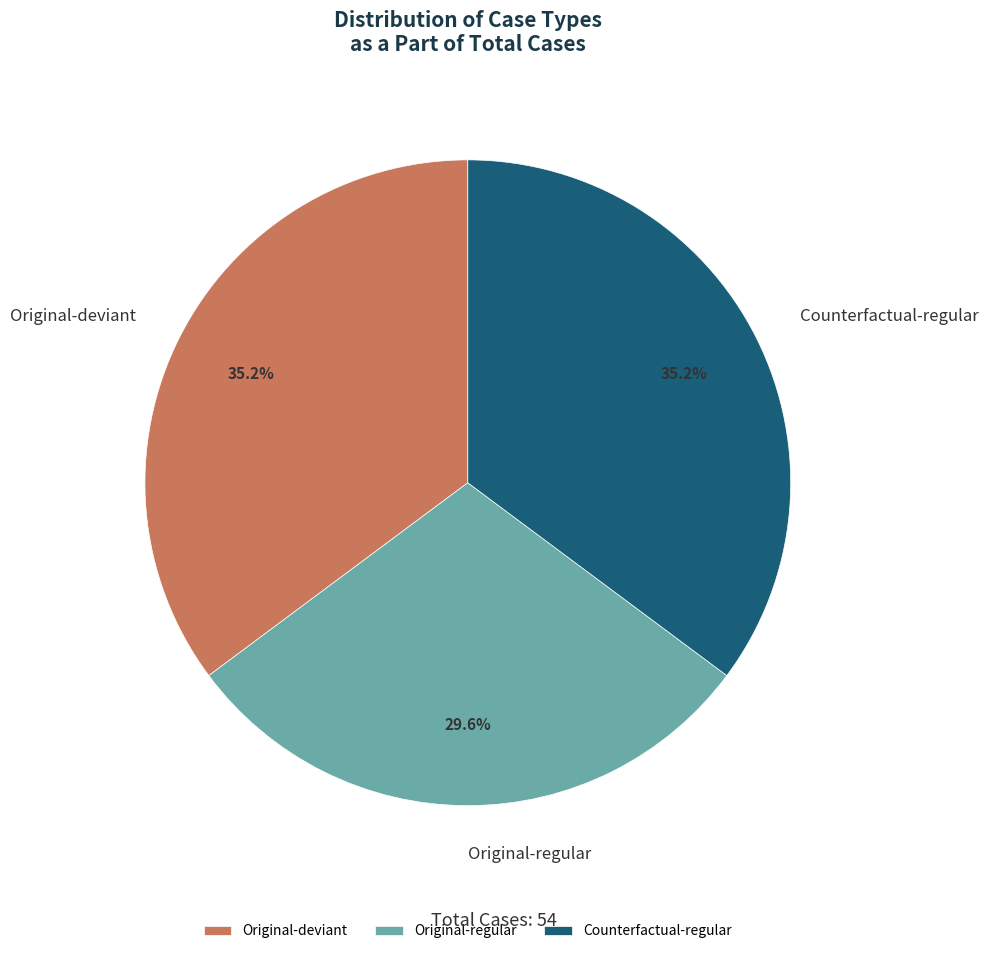

Between Counterfactual-regular and Original-regular, which is larger?

Counterfactual-regular